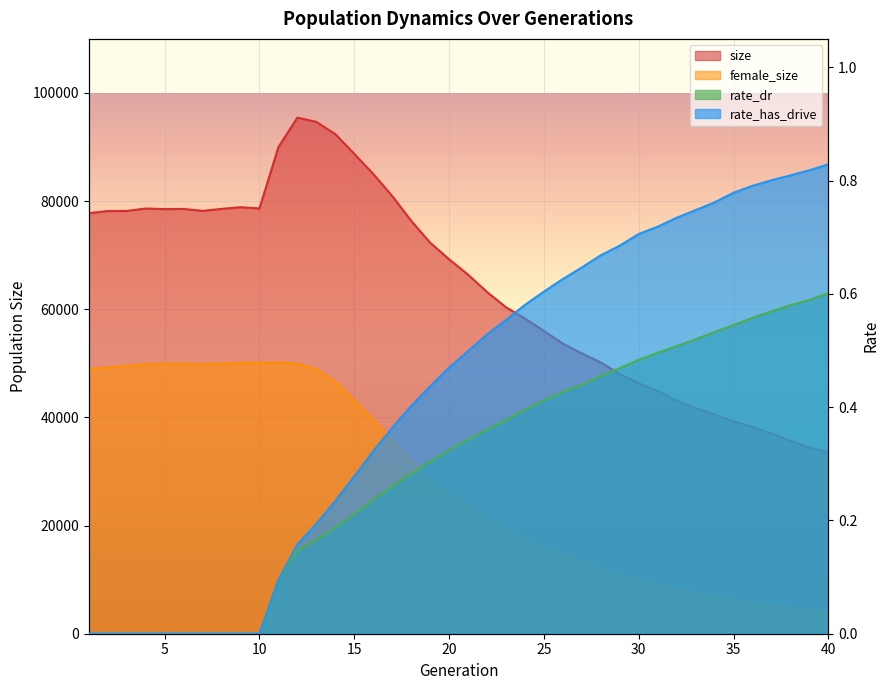

Between 35 and 7, which is larger?

7